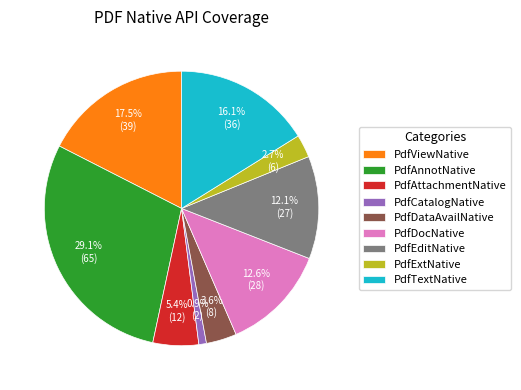

What is the ratio of the value at PdfDocNative to the value at PdfViewNative?

0.7